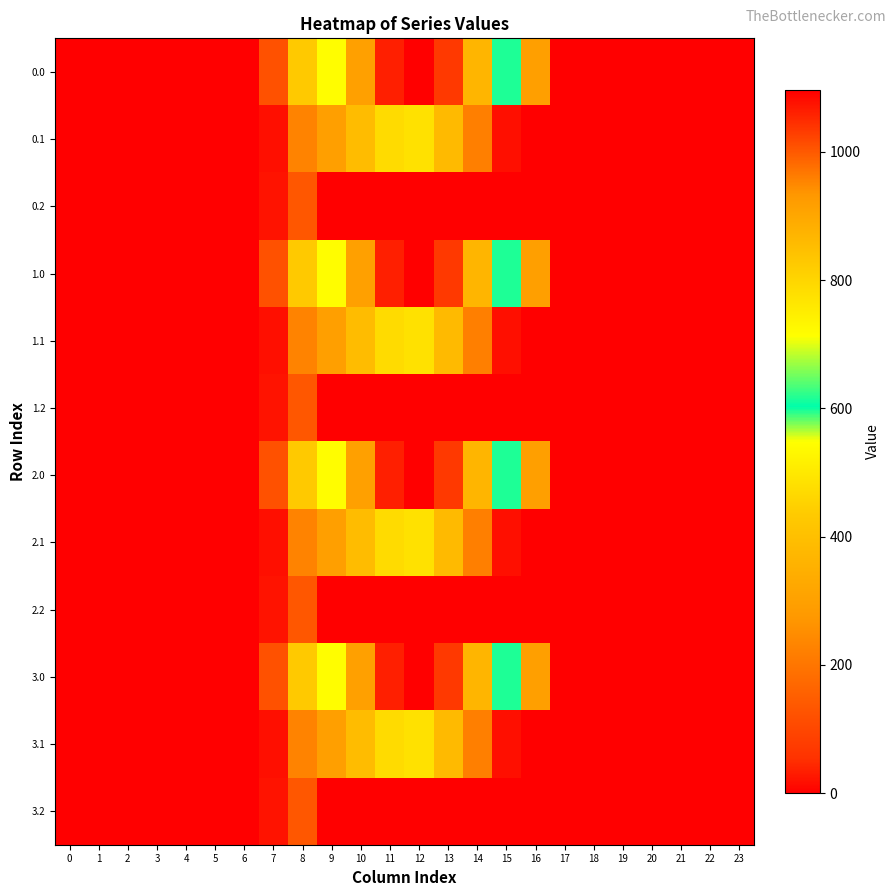

Rank the series by their maximum value, from lowest to highest.

0.2, 1.2, 2.2, 3.2, 0.1, 1.1, 2.1, 3.1, 0.0, 1.0, 2.0, 3.0